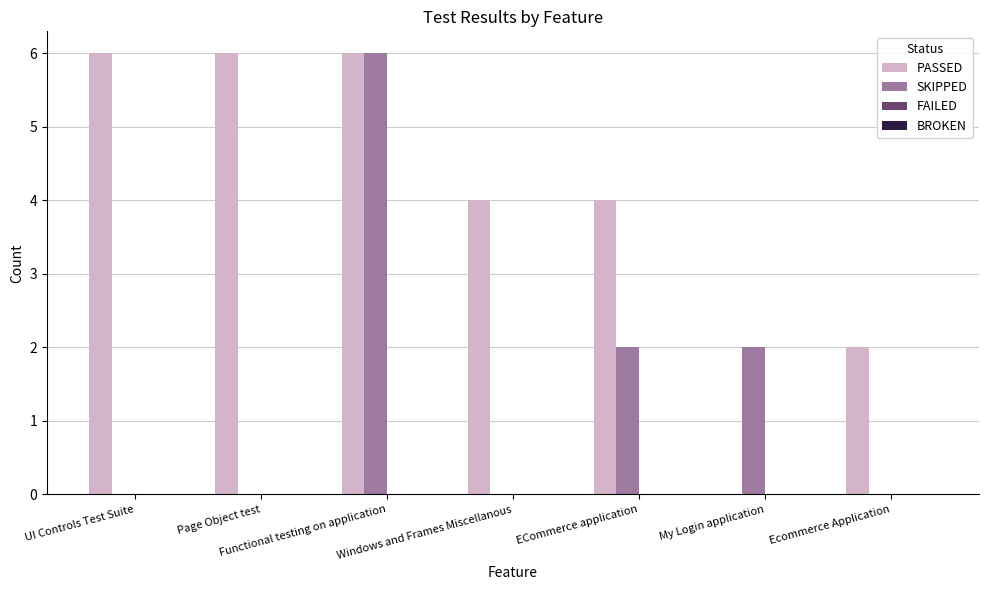

What is the maximum value for SKIPPED?

6